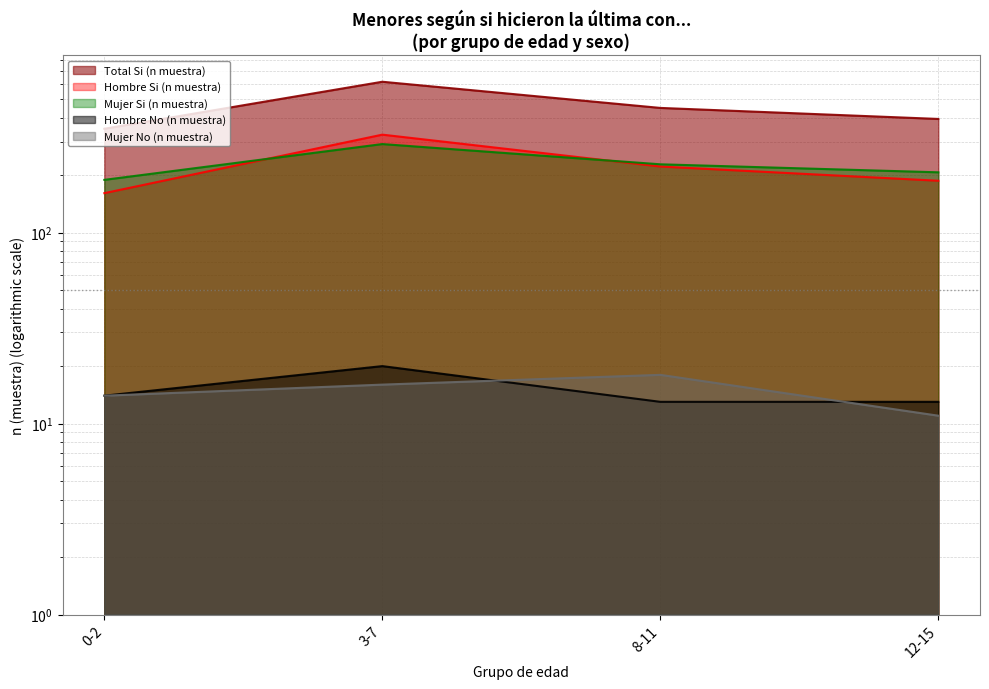

At which category does Total Si (n muestra) reach its first local peak?

3-7